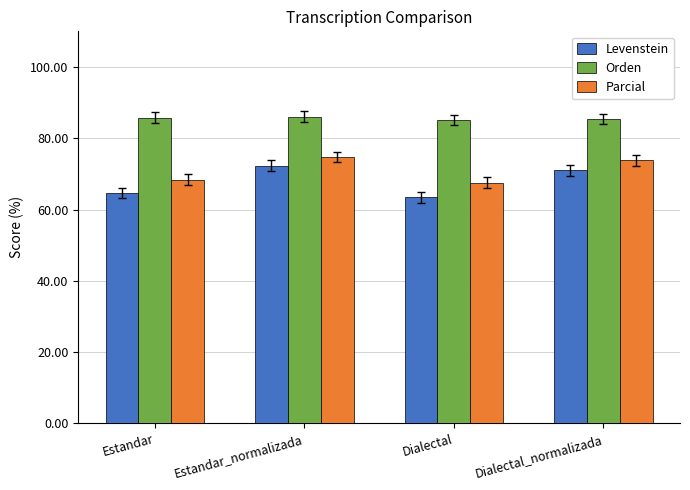

Which series has the largest total across all categories?

Orden